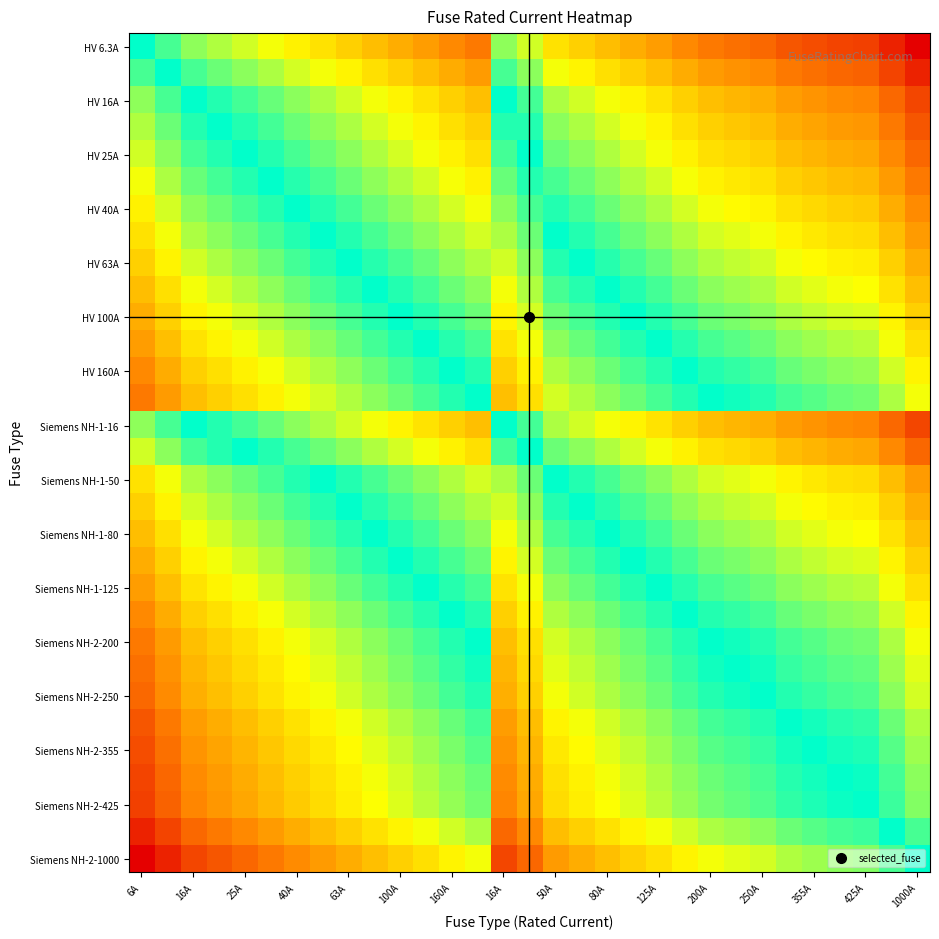

At how many categories does at least one series exceed -1?

31